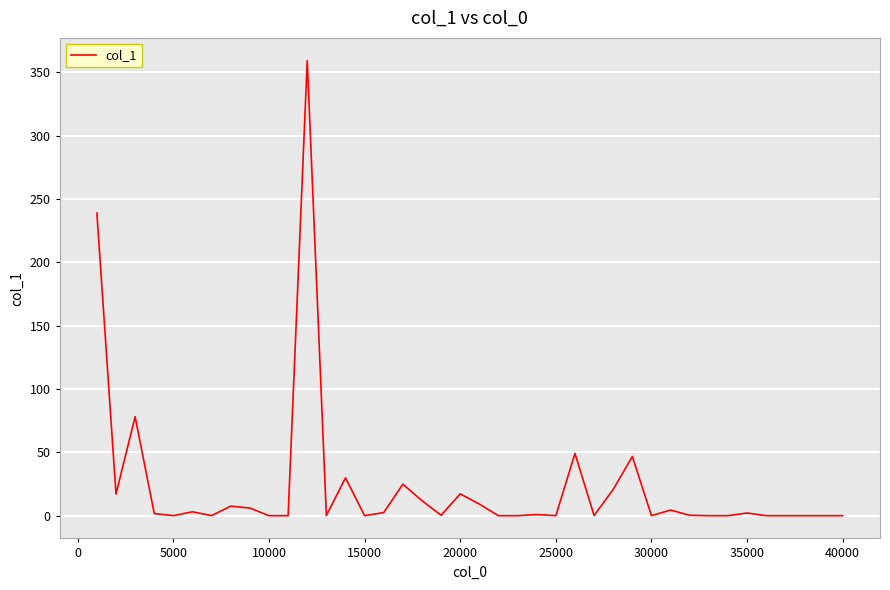

What is the maximum value shown in the chart?

359.4